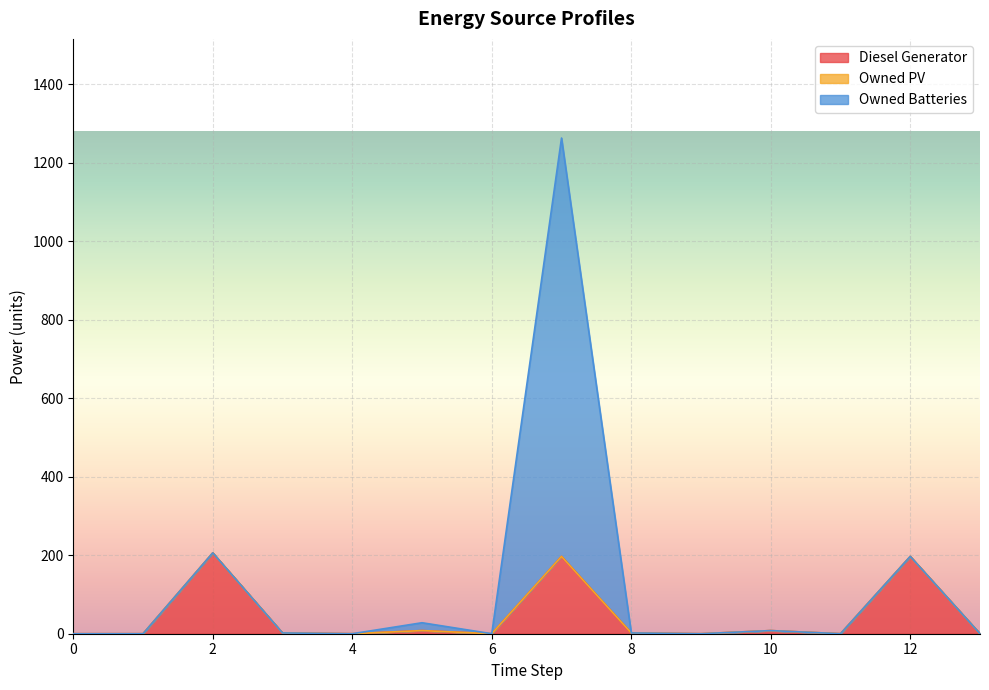

Reading left to right, transcribe all the data shown in this chart.

Diesel Generator: 0	0	206	2	0	8	0	197	2	0	8	0	197	0
Owned PV: 0	0	0	0	0	0	0	0	0	0	0	0	0	0
Owned Batteries: 0	0	0	0	0	20	0	1066	0	0	0	0	0	0